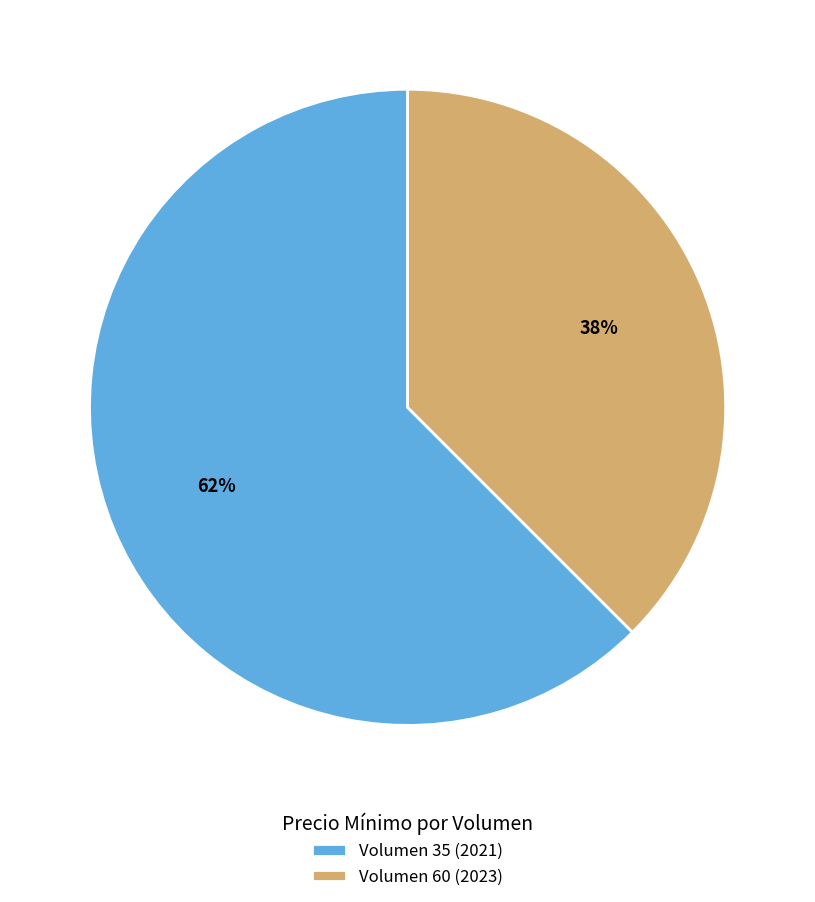

Does Volumen 60 (2023) represent more than half of the total?

No